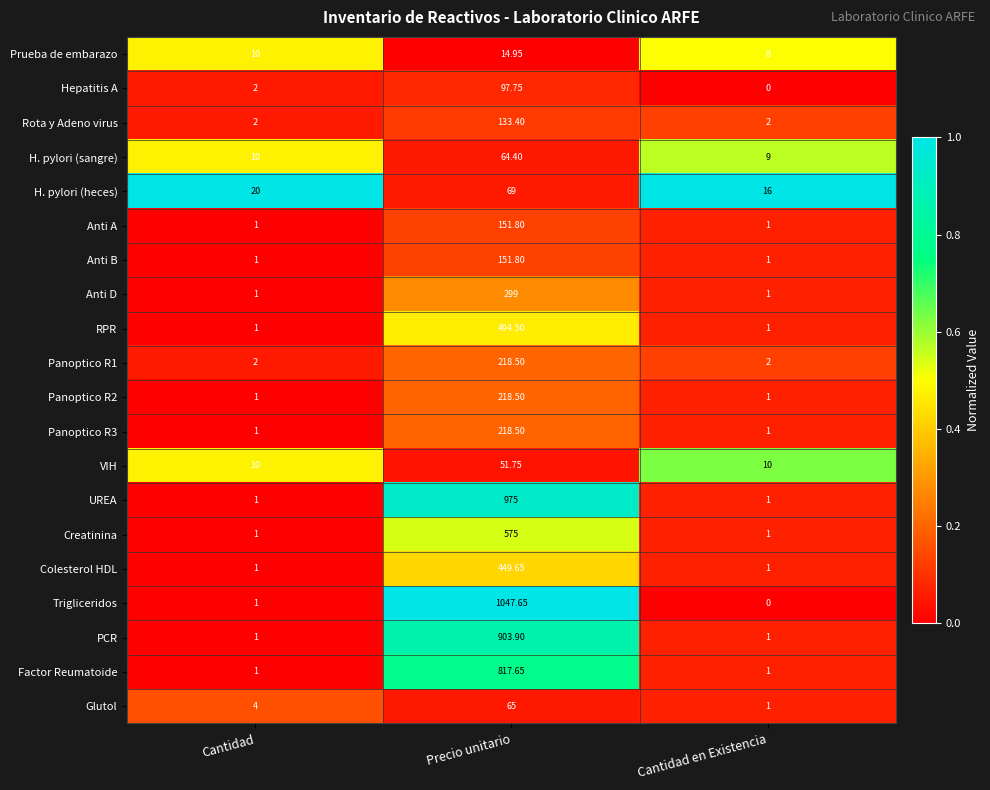

Which series has the largest total across all categories?

Trigliceridos